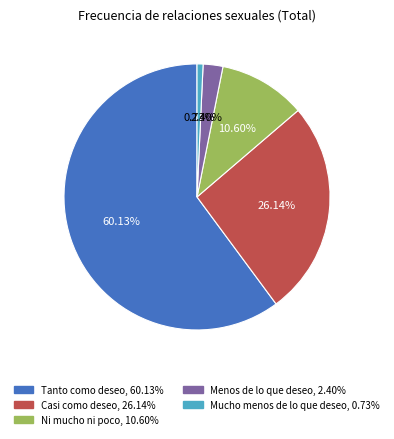

To the nearest percent, what portion does Ni mucho ni poco represent?

11%